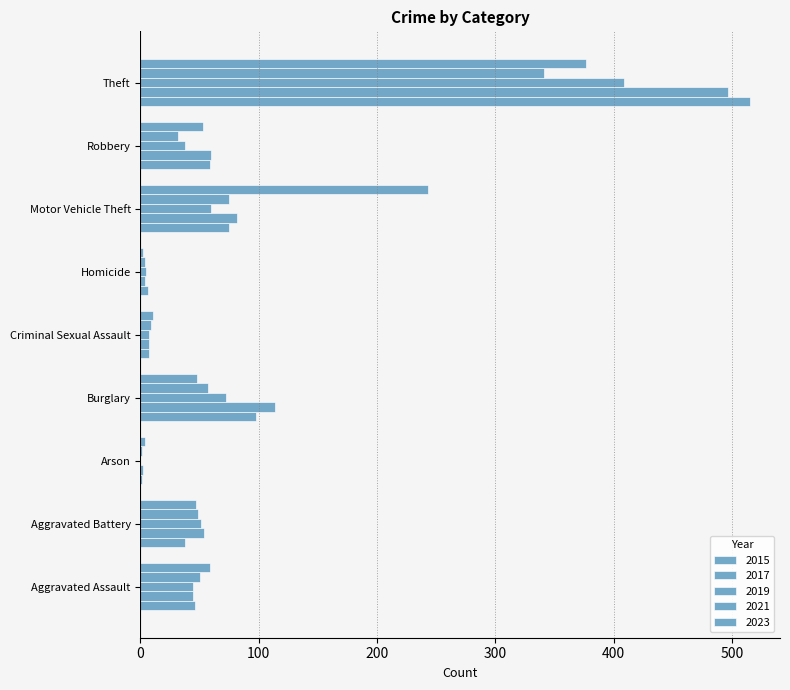

What is the total value across all series at Aggravated Assault?

243